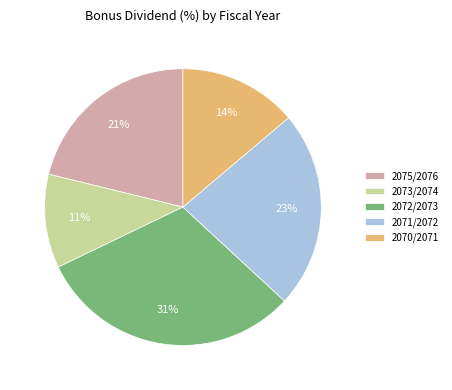

Combined, do 2075/2076 and 2070/2071 account for over 50%?

No